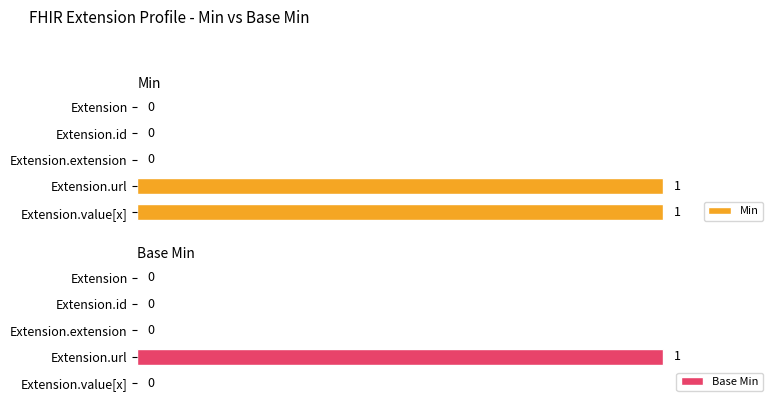

Reading left to right, what are all the values shown in this chart?

Min: 0	0	0	1	1
Base Min: 0	0	0	1	0